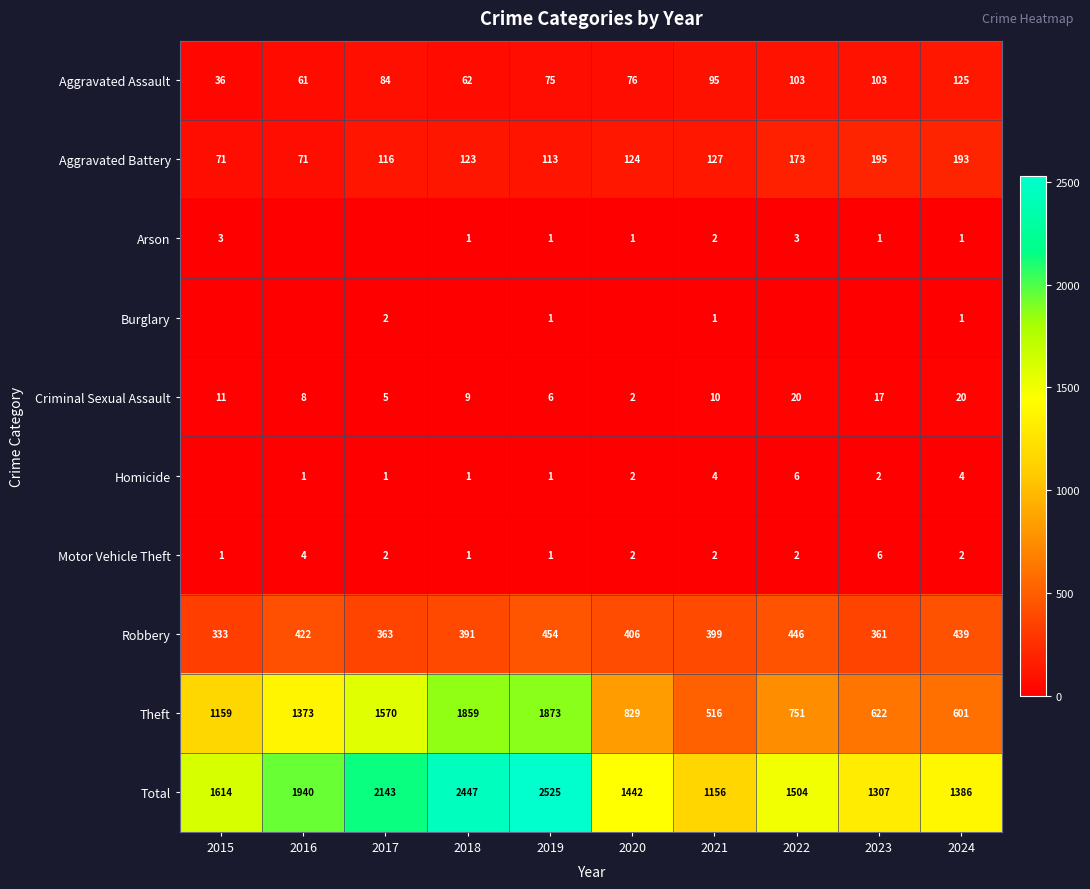

At which label is Robbery closest to 393?

2018